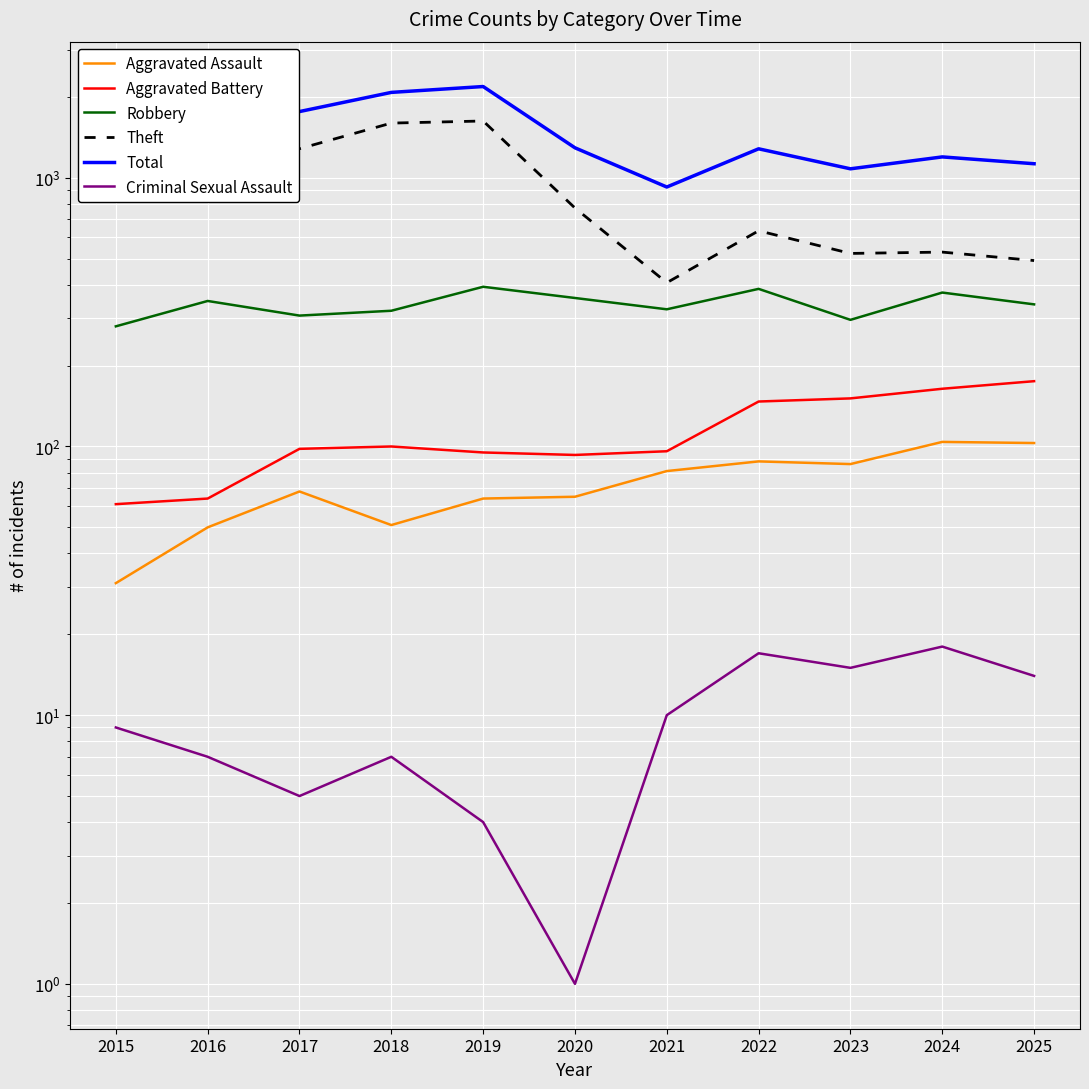

Where is Aggravated Battery nearest to the value 118?

2018